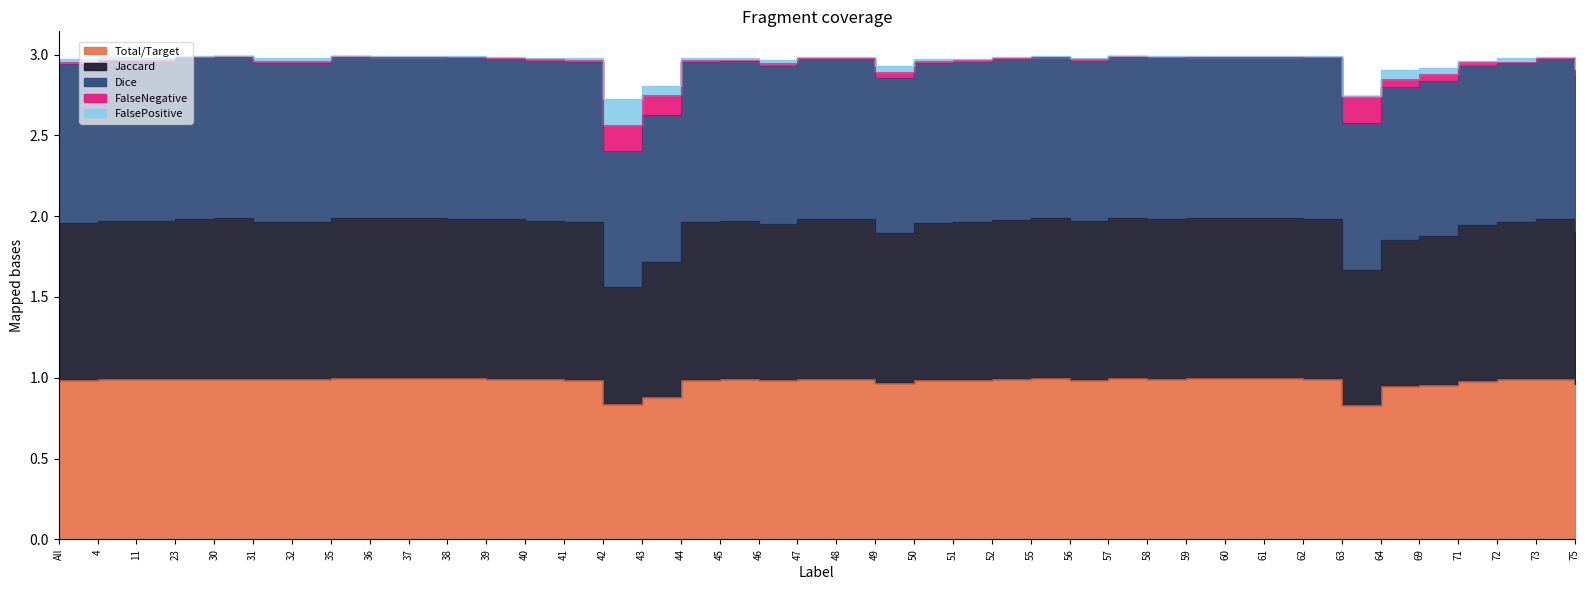

The value of Jaccard at 56 is 1.0. True or false?

False